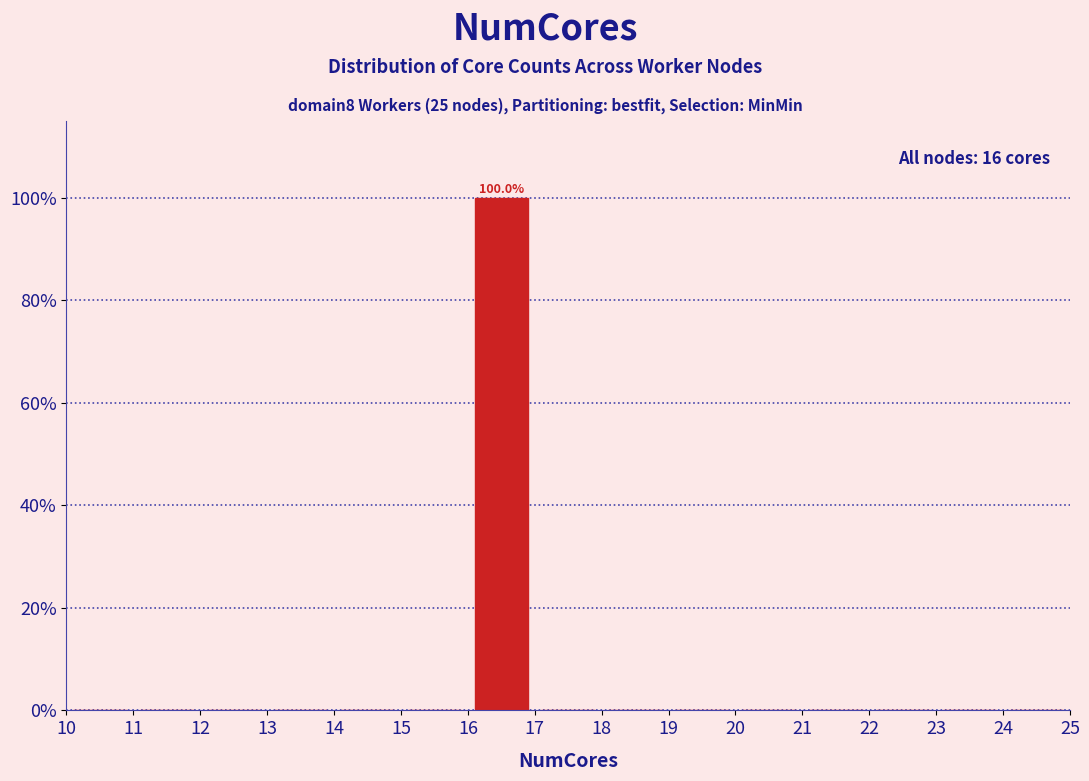

Which range on the x-axis has the tallest bar?

16 to 17